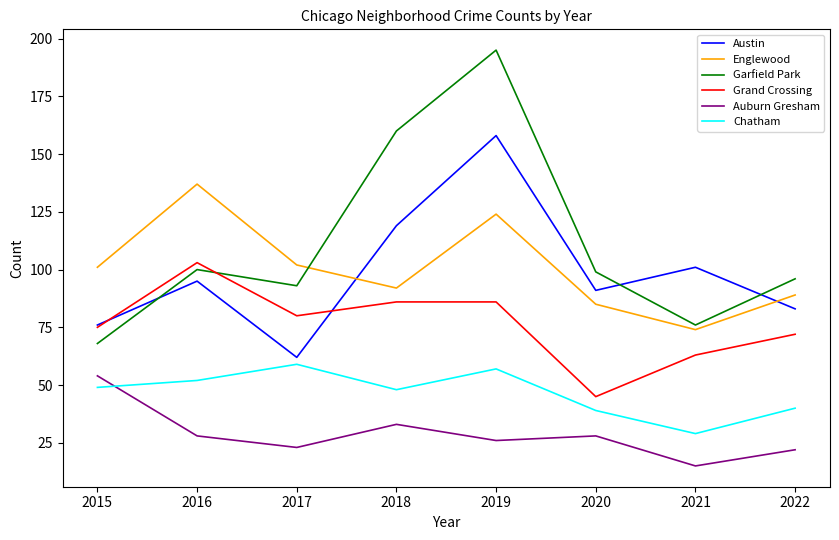

The Chatham series shows 29 at 2021. True or false?

True